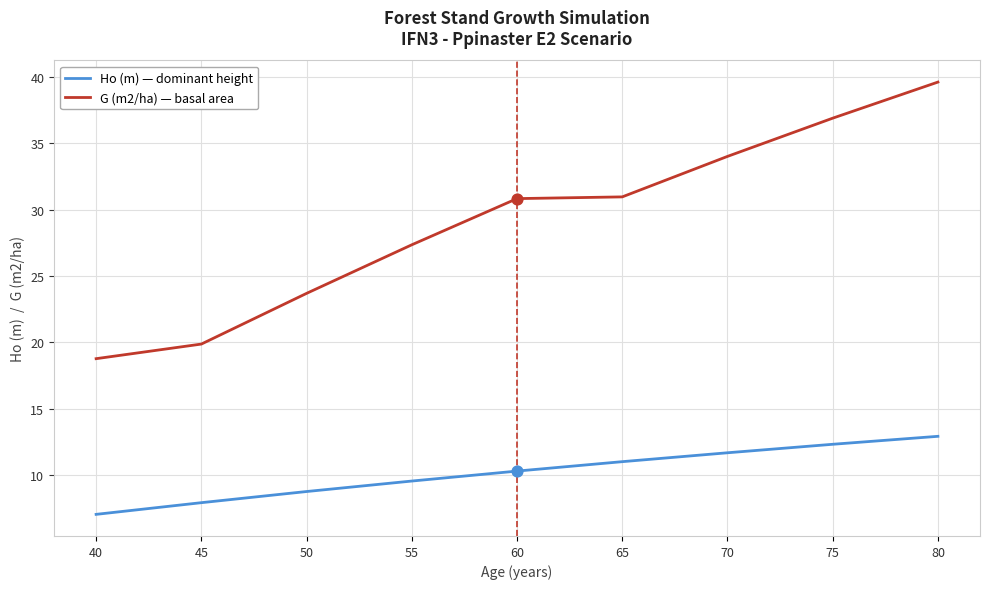

What is the spread (max minus min) of values at 50?

14.9